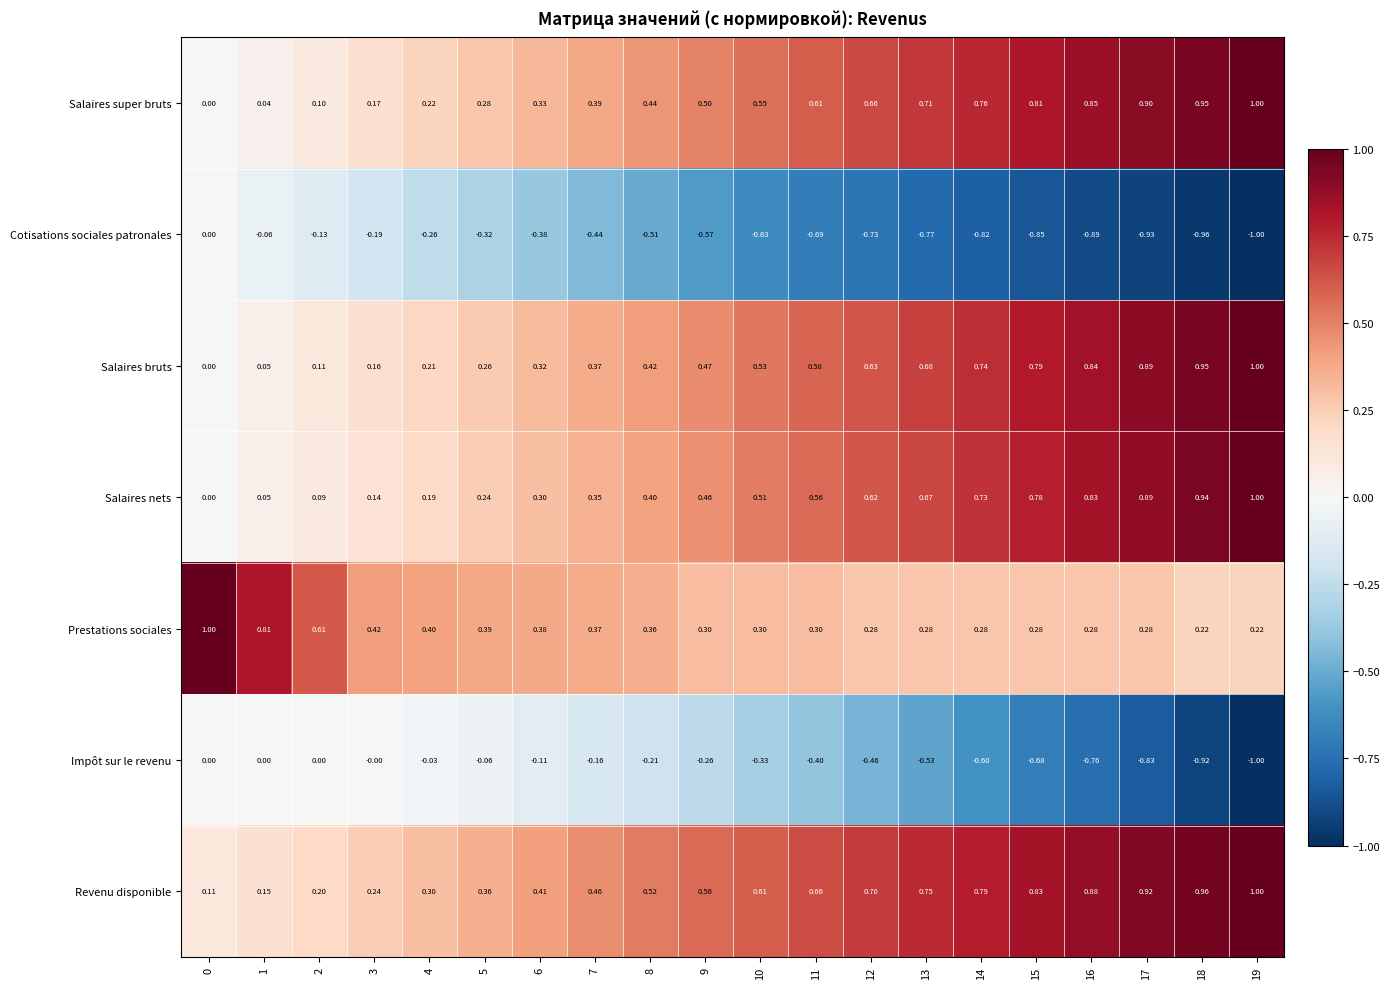

Which series changed the most between 0 and 11?

Prestations sociales